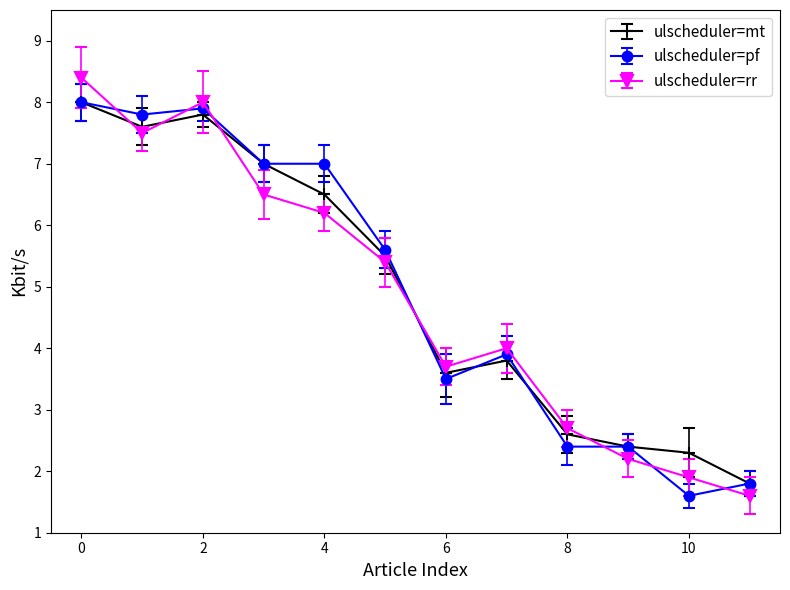

What is the value of the ulscheduler=rr point at the 9th from the left?

2.7